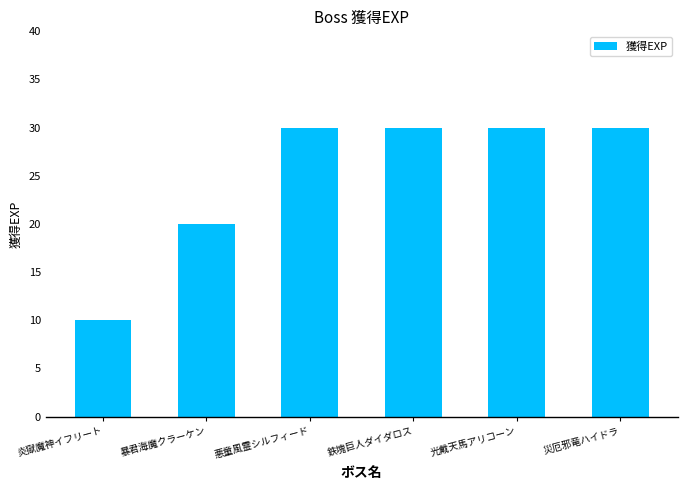

What is the label of the 2nd bar from the right?

光戴天馬アリコーン